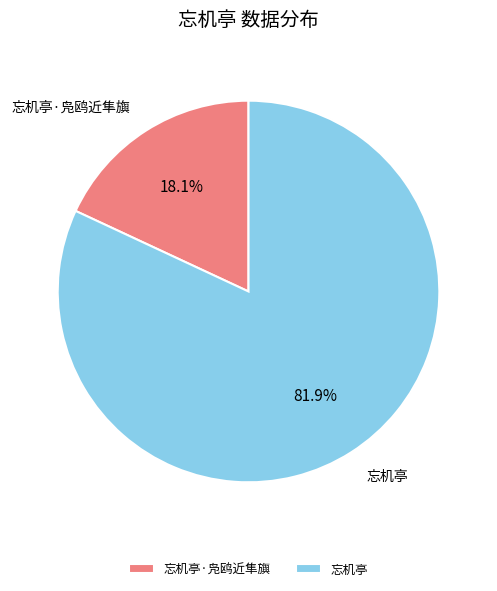

Combined, do 忘机亭·凫鸥近隼旟 and 忘机亭 account for over 50%?

Yes